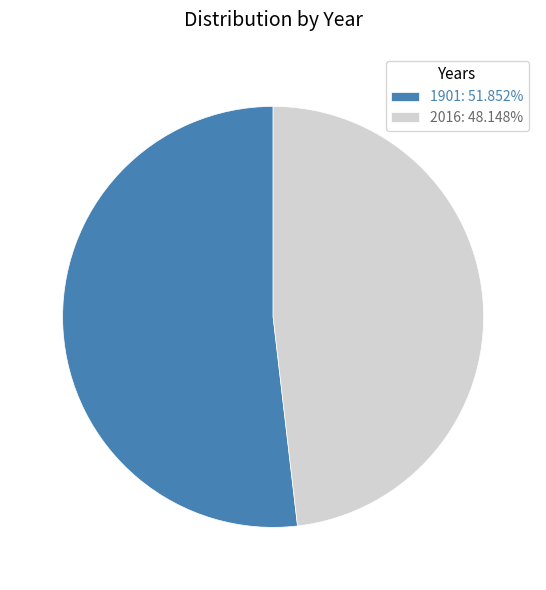

Between 2016 and 1901, which is larger?

1901